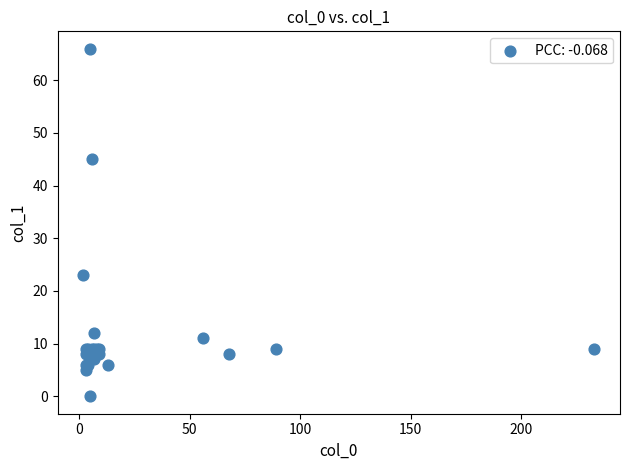

What Y value in the scatter plot is closest to 33?

23